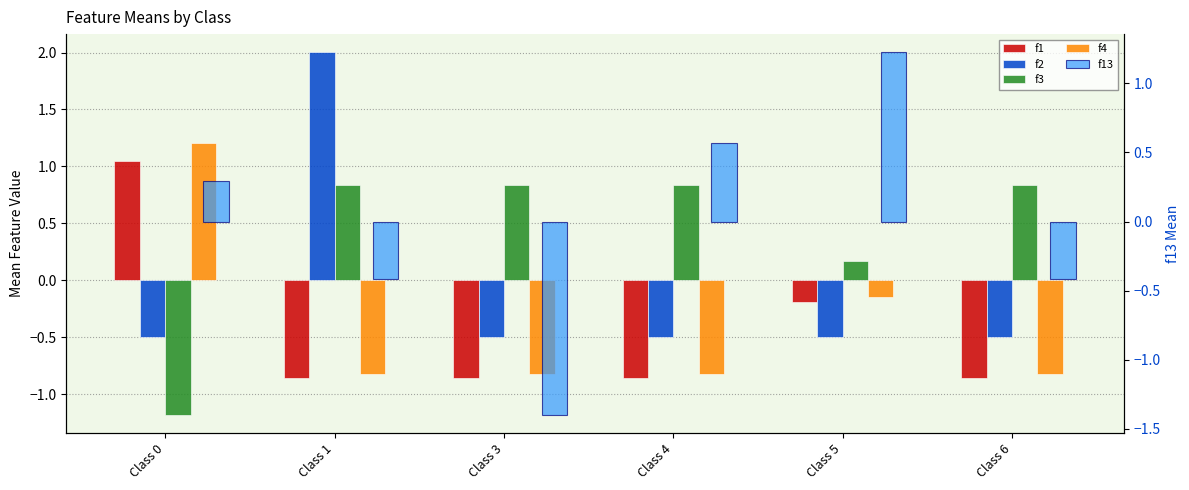

True or false: f13 has a value of 0.3 at Class 0.

True